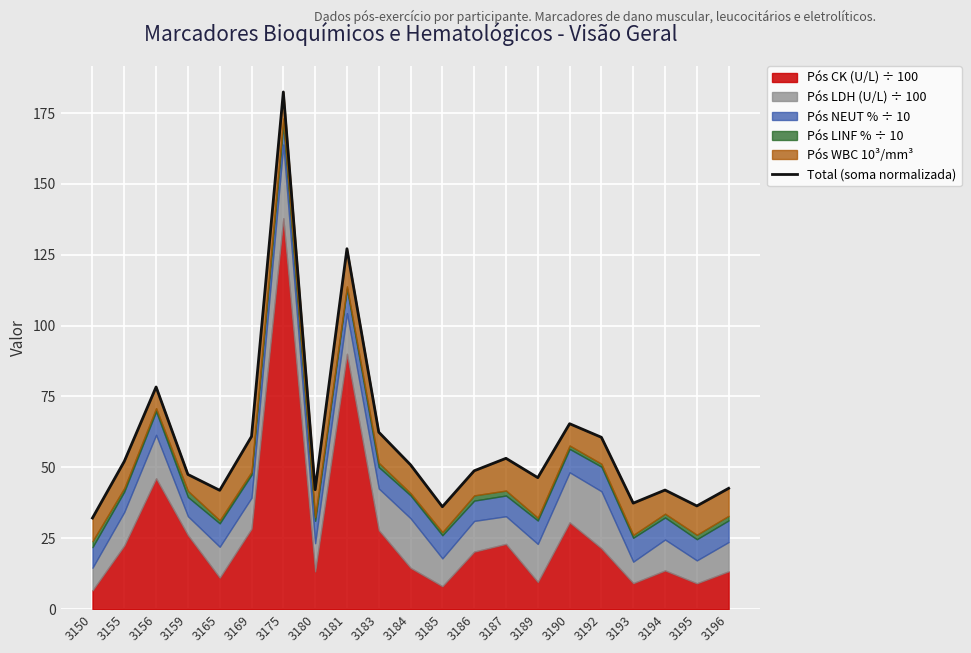

What is the change in value from 3180 to 3190?

+23.3